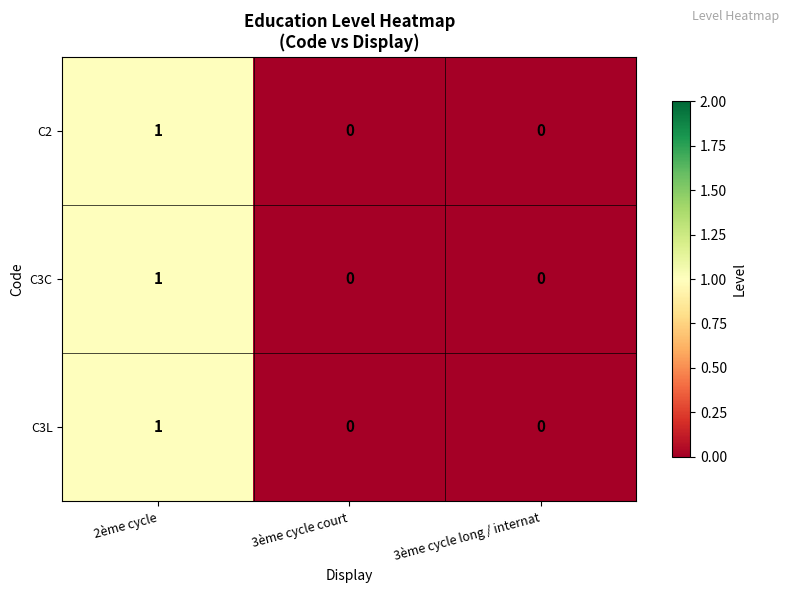

At which category is the sum across all series the highest?

2ème cycle